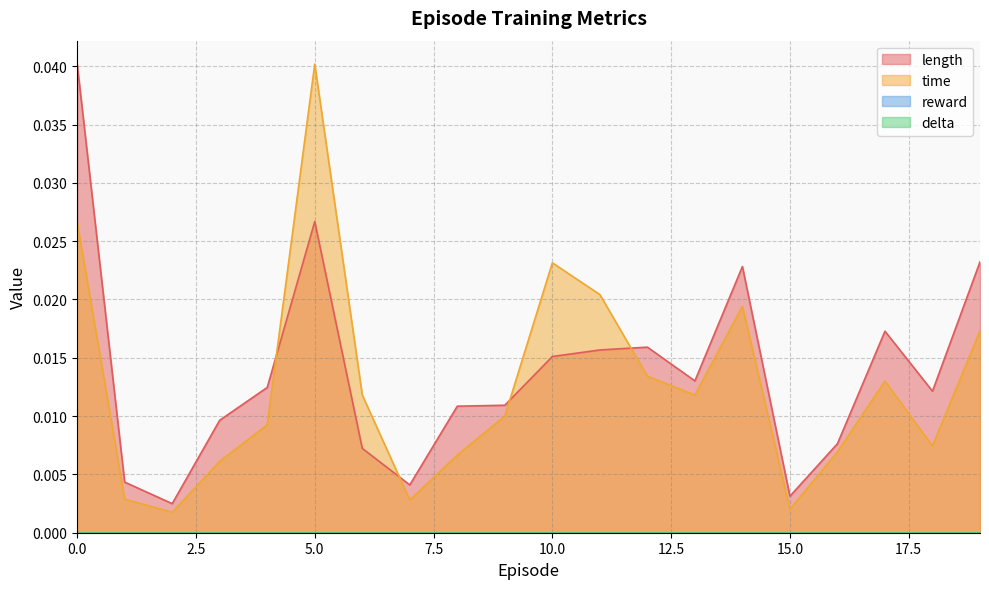

At how many categories does at least one series exceed 0?

20